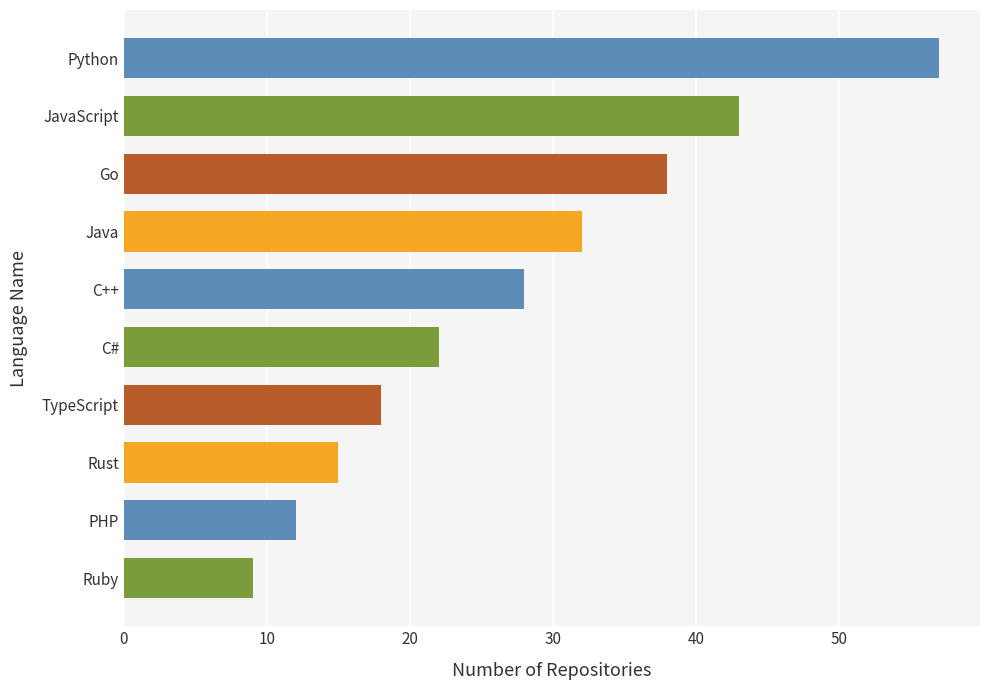

The value at C++ is 37. True or false?

False